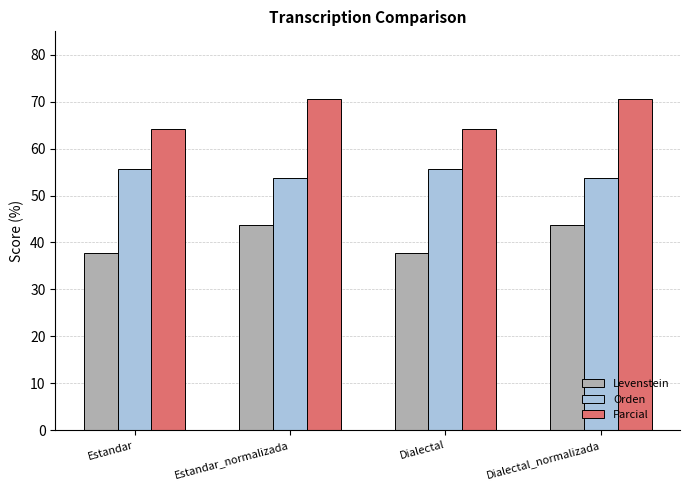

At Dialectal, list the series in order from largest to smallest.

Parcial, Orden, Levenstein